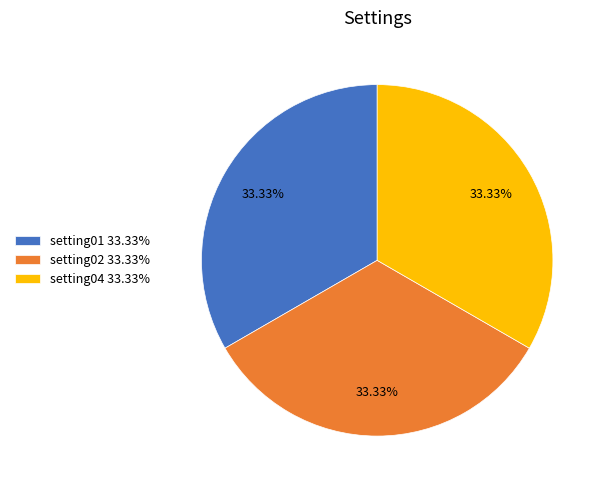

Is there a majority slice in this chart?

No